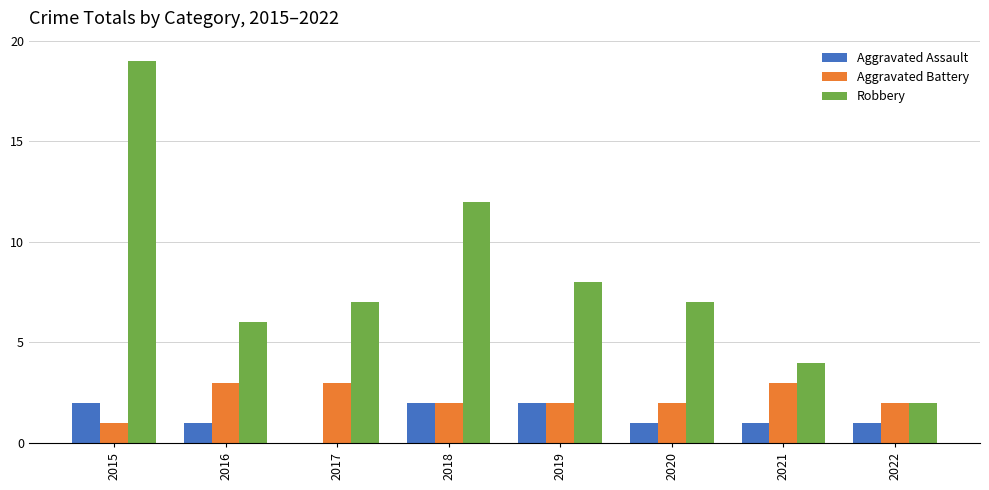

The Aggravated Assault series shows 1 at 2020. True or false?

True